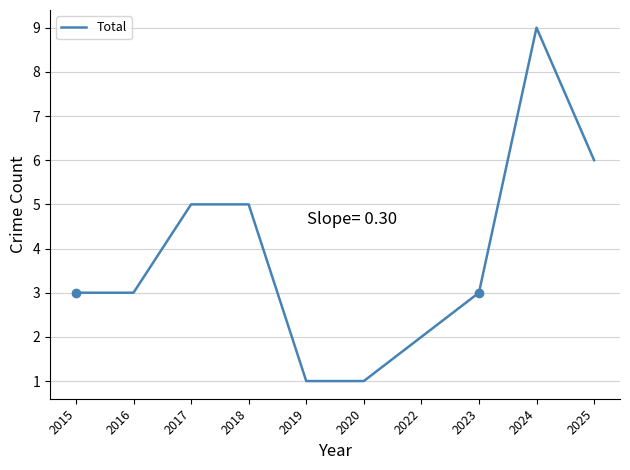

Is it true that the value at 2017 is 2?

False